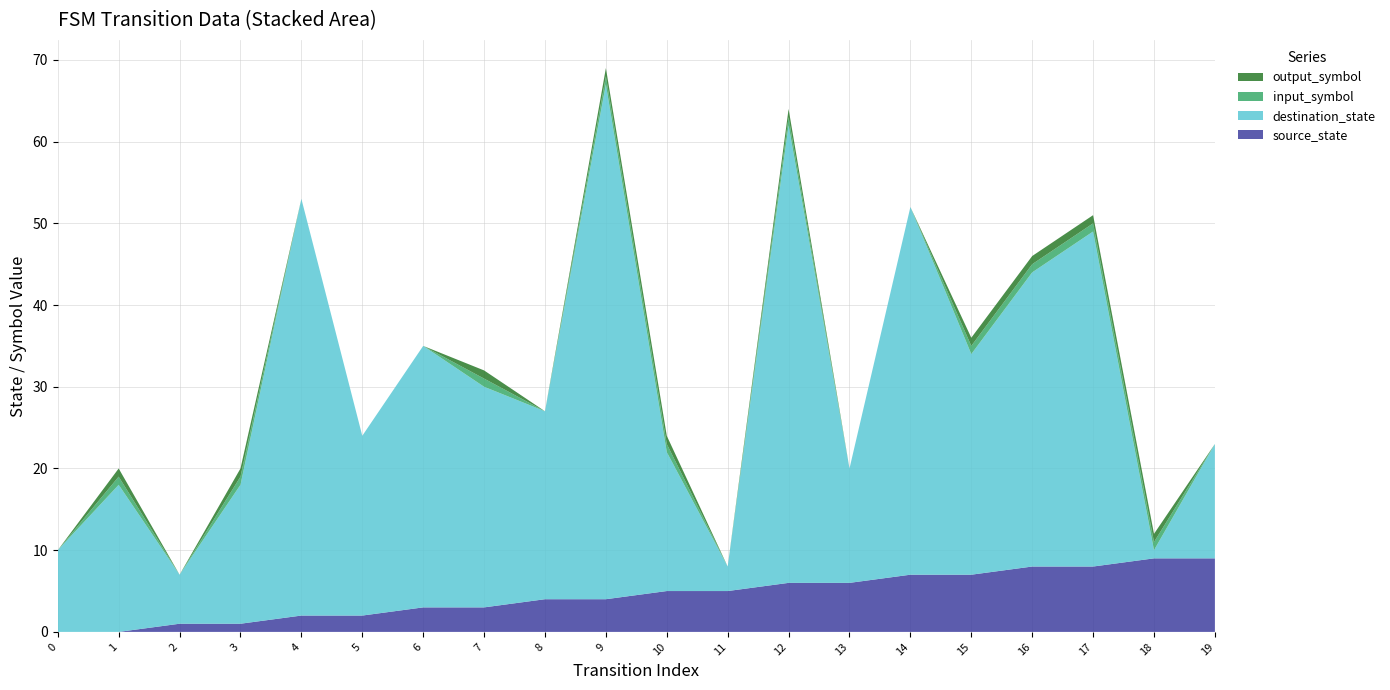

Reading left to right, transcribe all the data shown in this chart.

source_state: 0	0	1	1	2	2	3	3	4	4	5	5	6	6	7	7	8	8	9	9
destination_state: 10	18	6	17	51	22	32	27	23	63	17	3	56	14	45	27	36	41	1	14
input_symbol: 0	1	0	1	0	0	0	1	0	1	1	0	1	0	0	1	1	1	1	0
output_symbol: 0	1	0	1	0	0	0	1	0	1	1	0	1	0	0	1	1	1	1	0